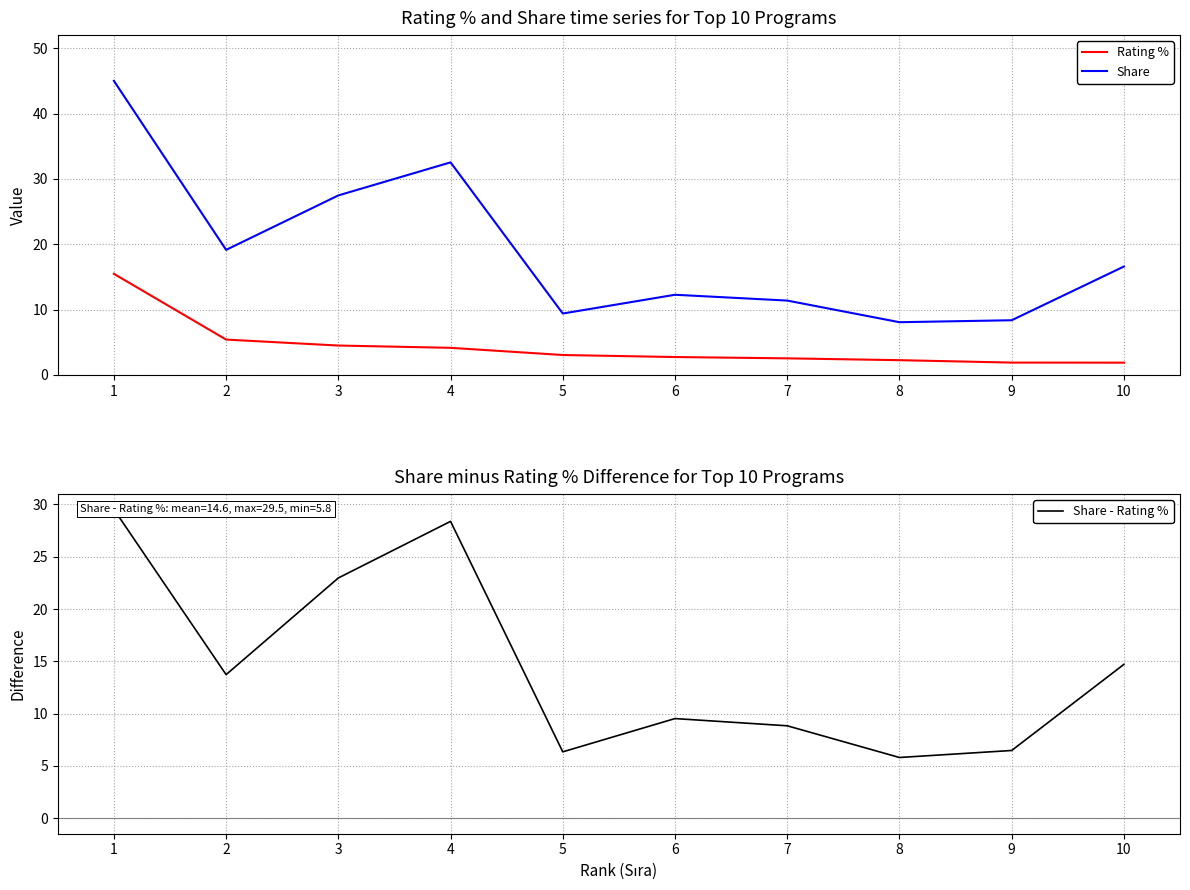

Which has a higher value, 6 or 8?

6